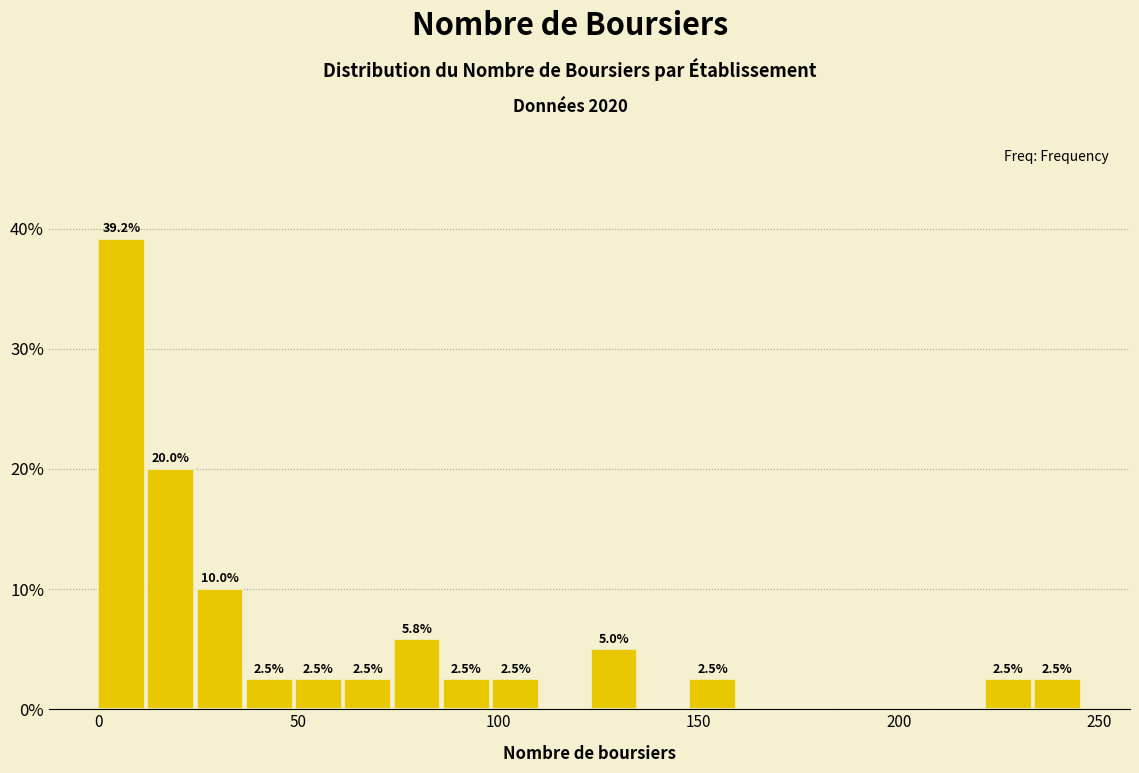

Around what value on the x-axis is the tallest bar? Give the approximate position of its centre, as read against the axis.

5